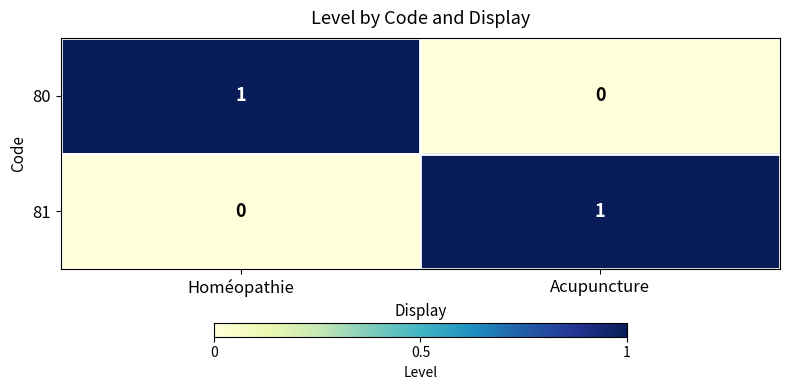

At Acupuncture, list the series in order from smallest to largest.

80, 81